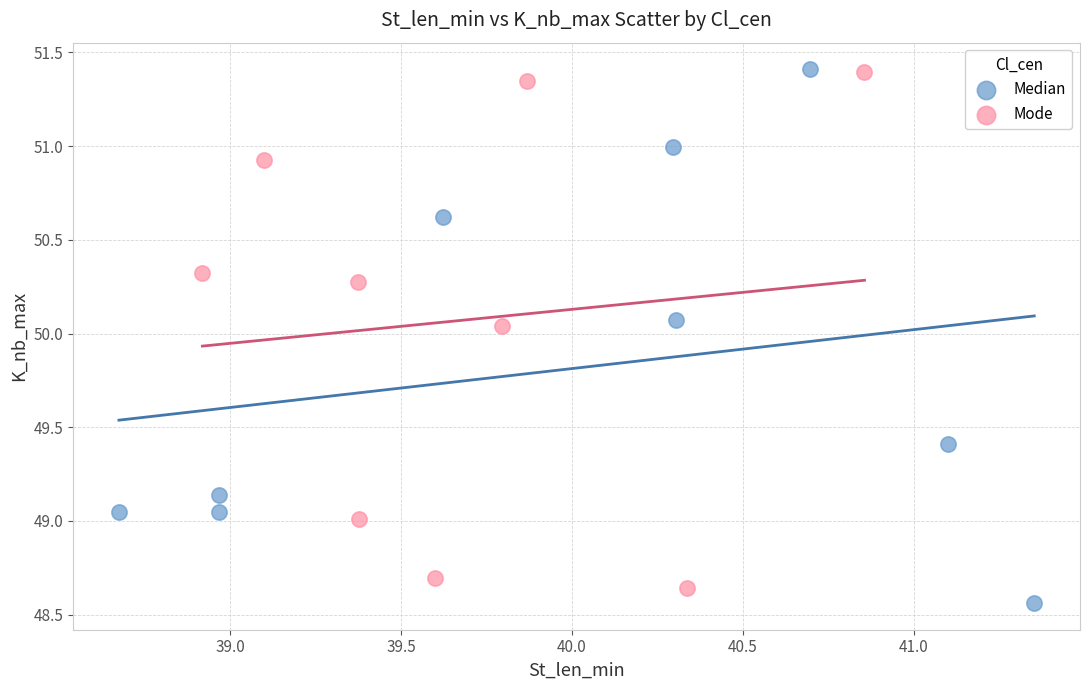

What are all the series names shown in the legend?

Median, Mode